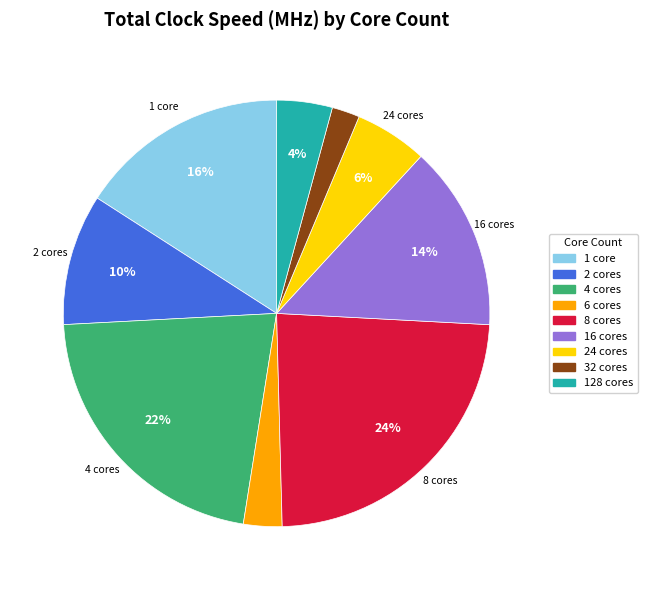

To the nearest percent, what is the difference between the largest and smallest slice percentages?

22%